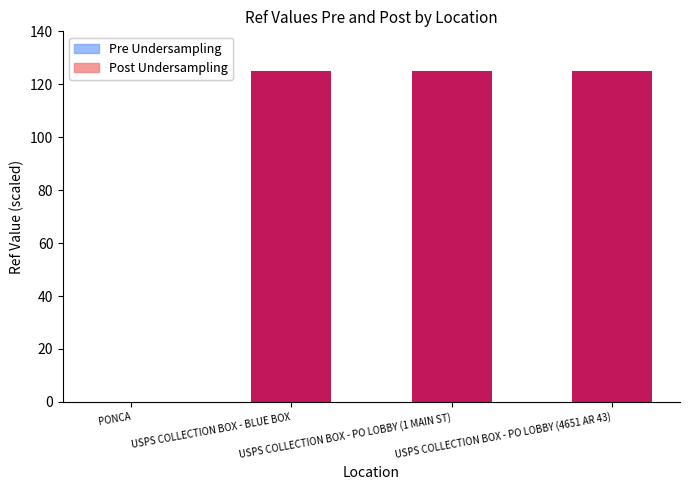

Are the bars horizontal?

No